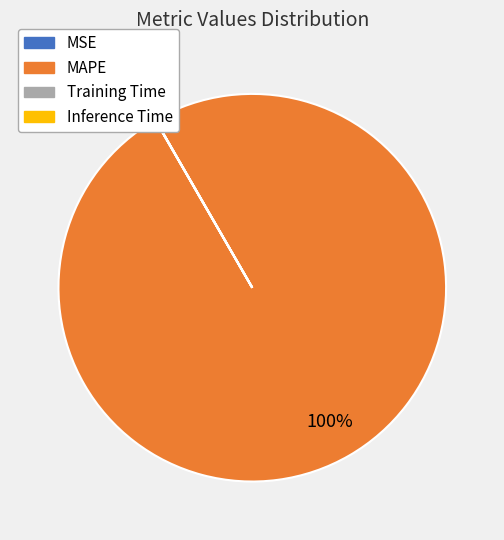

What is the largest slice in the pie chart?

MAPE